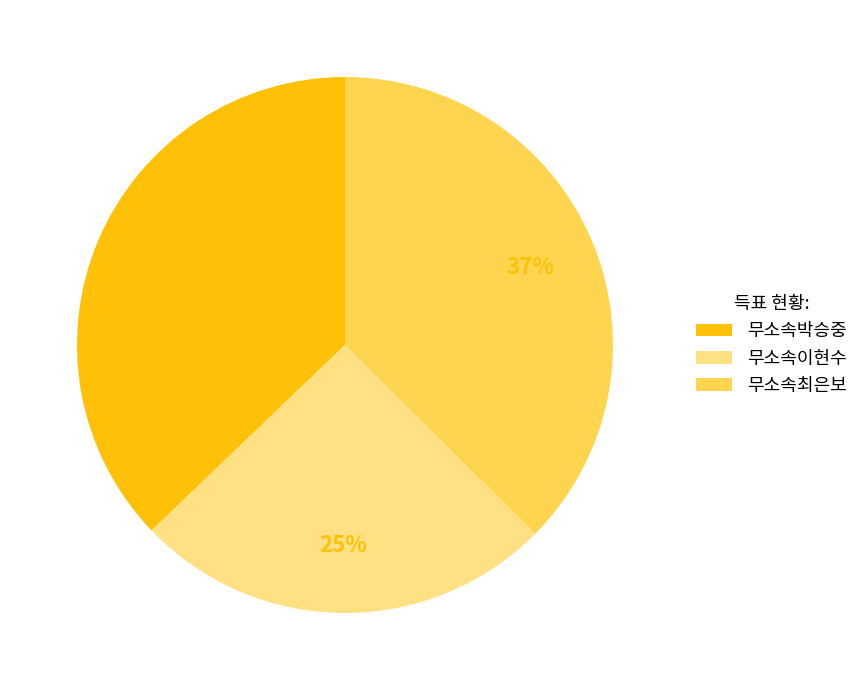

Is the sum of 무소속이현수 and 무소속박승중 greater than half?

Yes